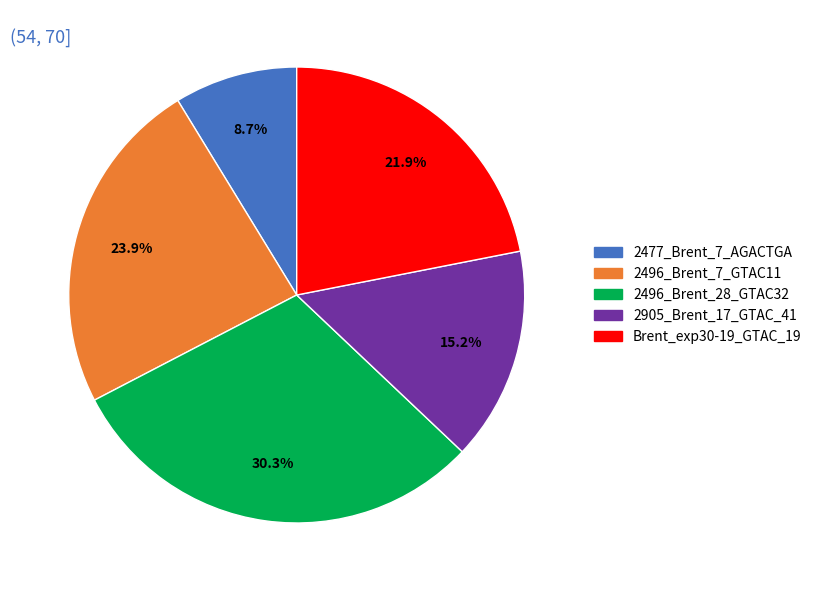

To the nearest percent, what is the difference between the 2905_Brent_17_GTAC_41 and 2477_Brent_7_AGACTGA slice percentages?

6%